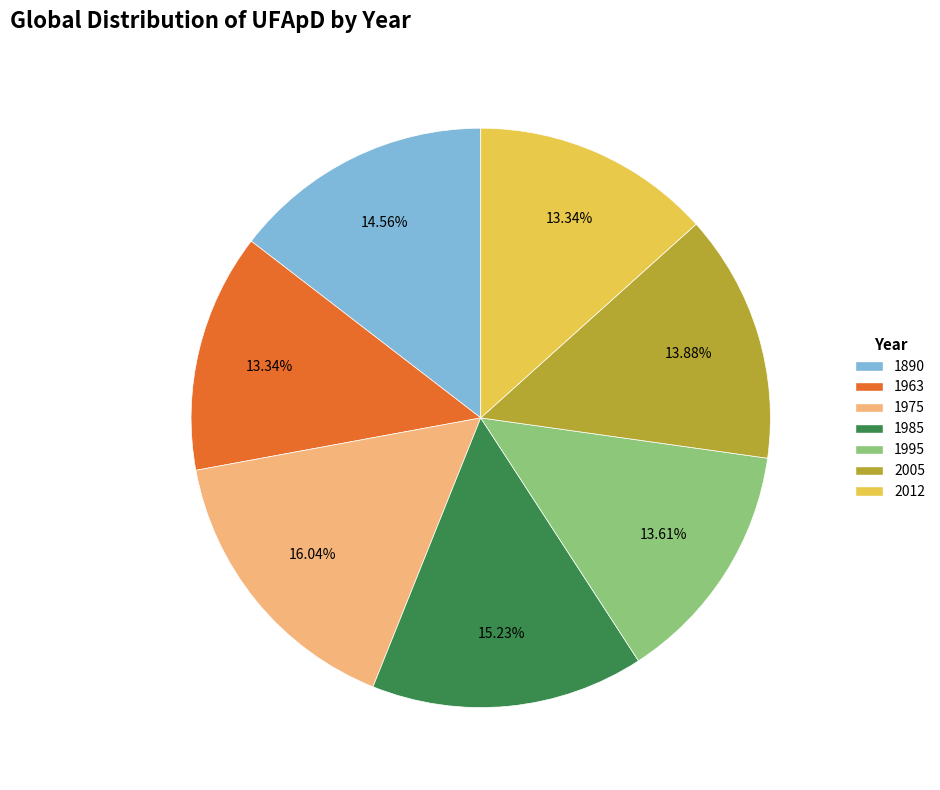

To the nearest percent, what is the difference between the largest and smallest slice percentages?

3%